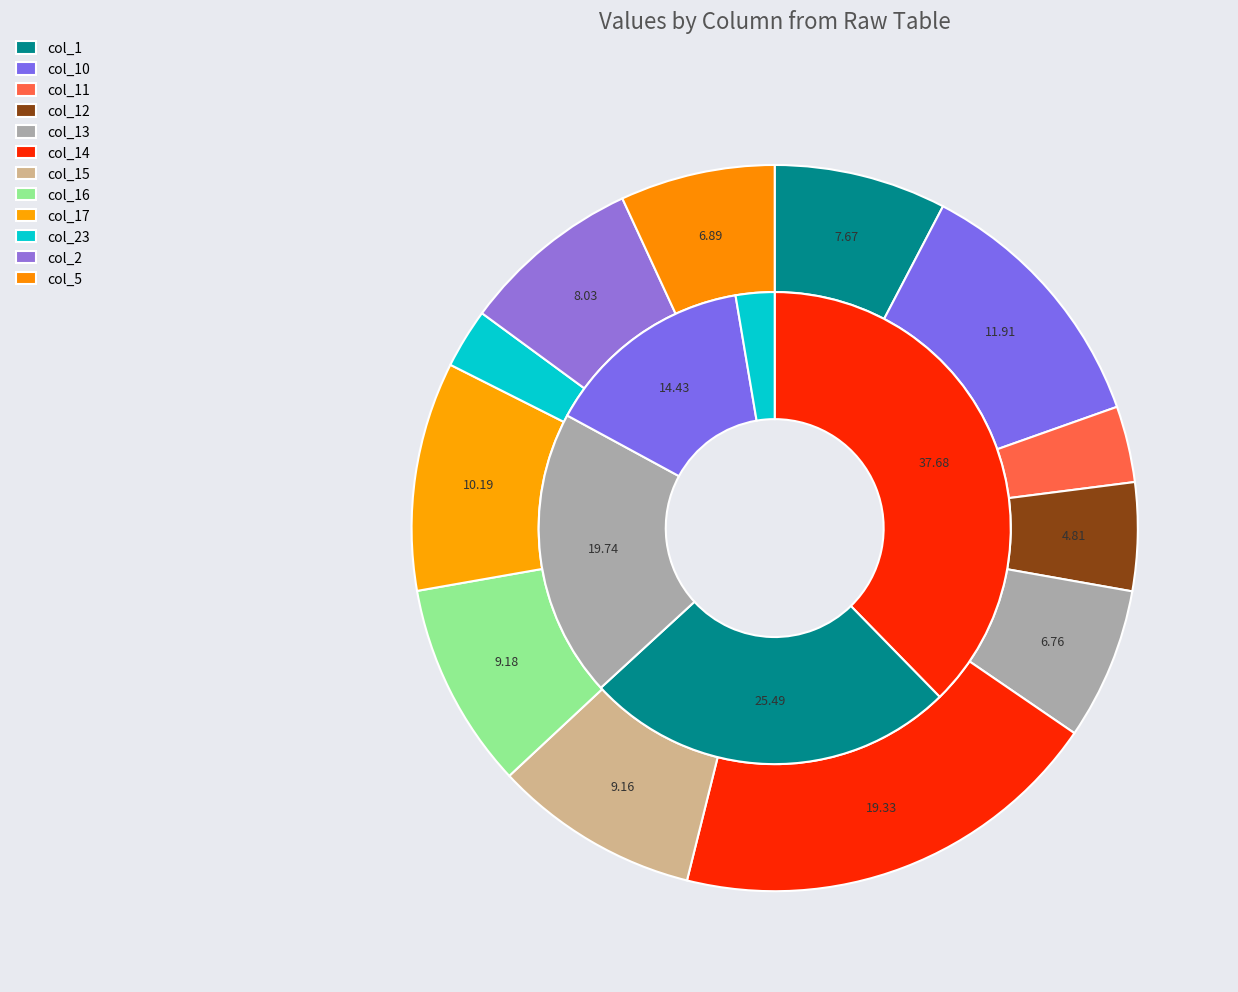

Rank the categories by value from lowest to highest.

col_23, col_11, col_12, col_13, col_5, col_1, col_2, col_15, col_16, col_17, col_10, col_14